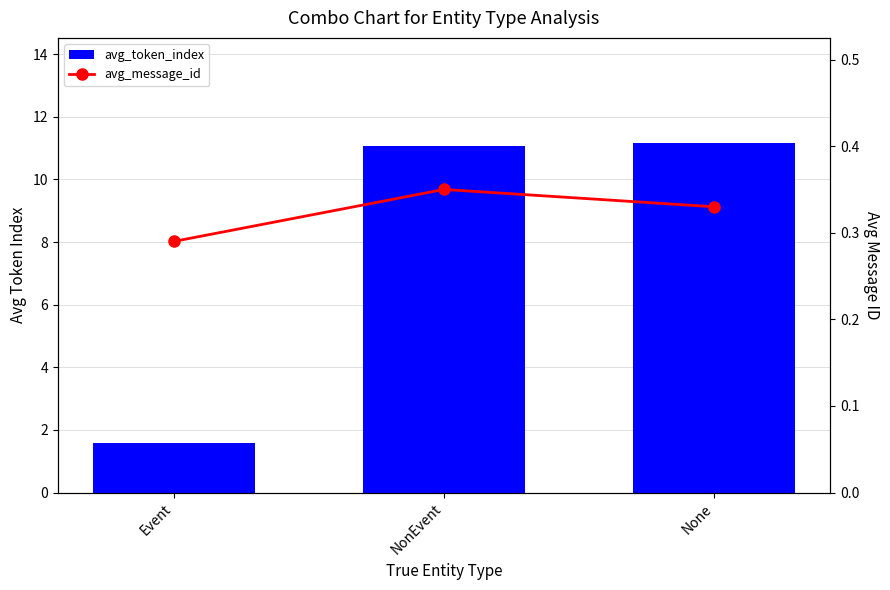

Is it true that avg_token_index equals 11.1 at NonEvent?

True